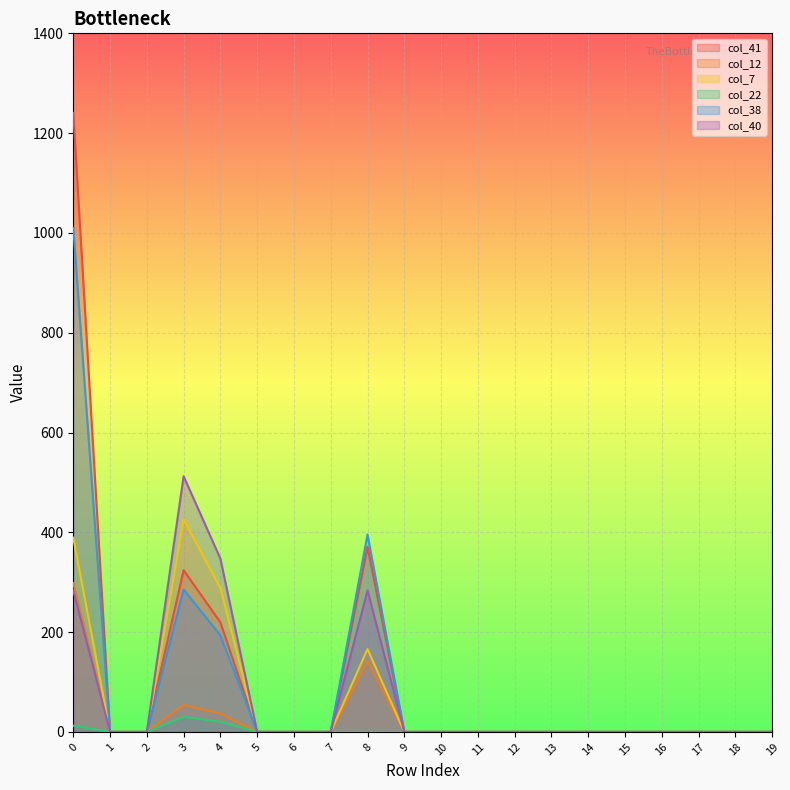

At how many categories does at least one series exceed 877?

1